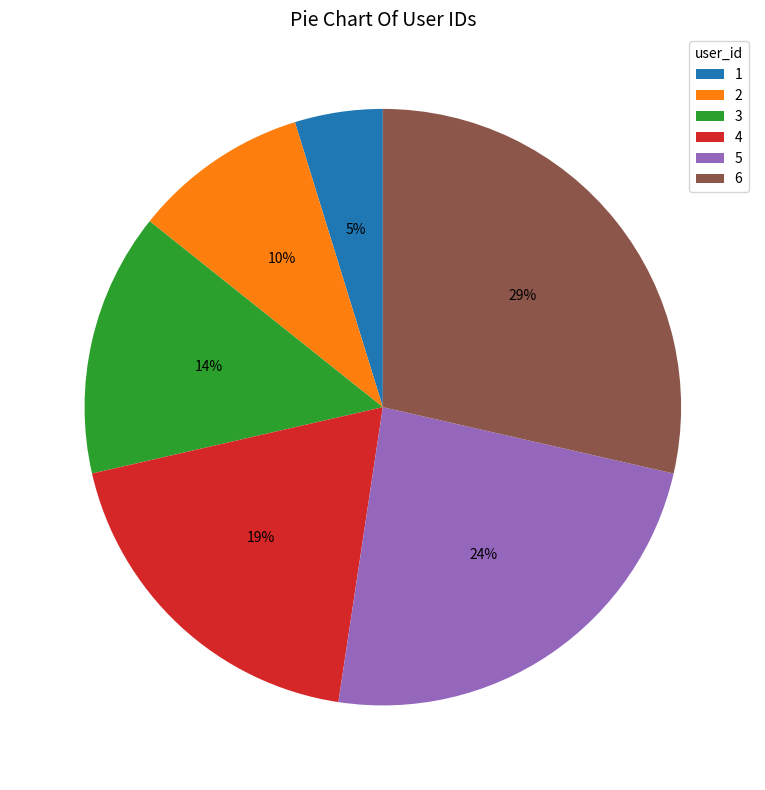

Is 1 the majority of the pie?

No